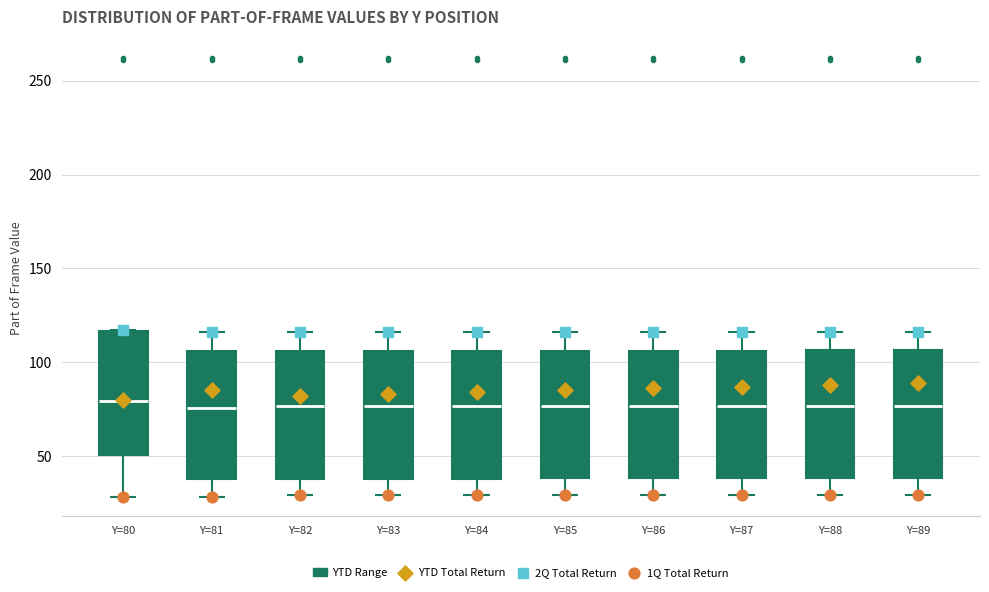

Where does the lower whisker of the box for Y=80 end on the y-axis? The values are not printed on the chart, so give them approximately, as read against the axis.

30